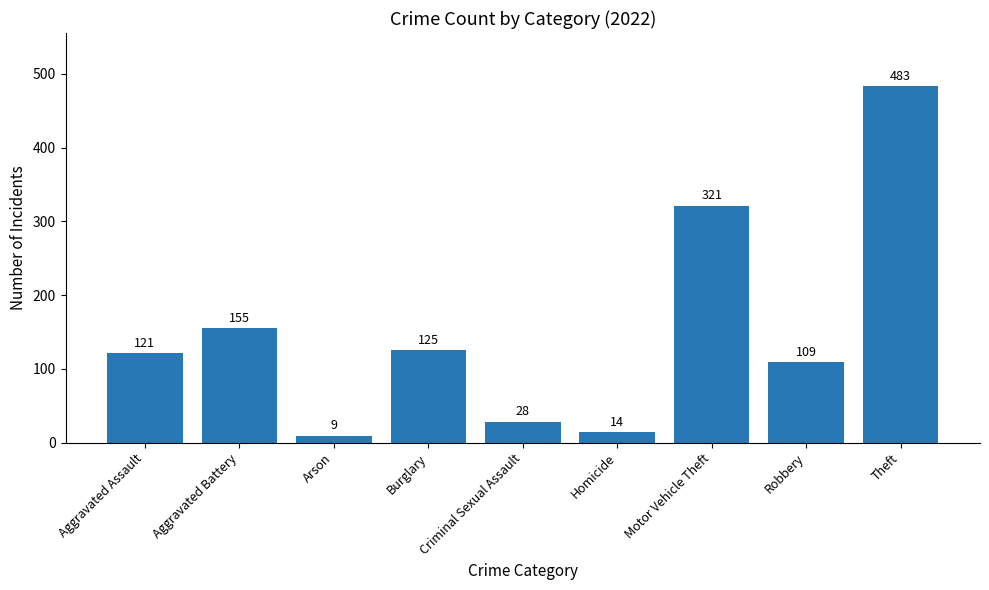

How many bars are there in total?

9